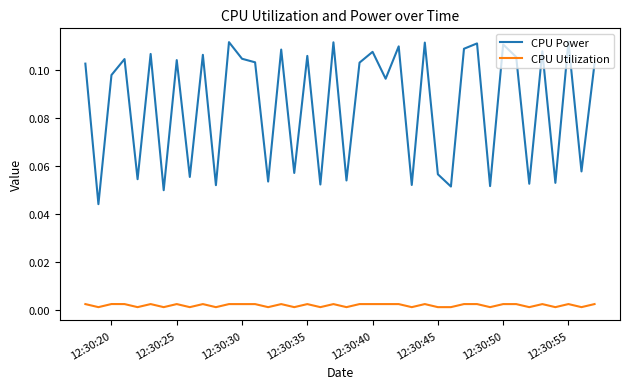

How many lines are shown in the chart?

2